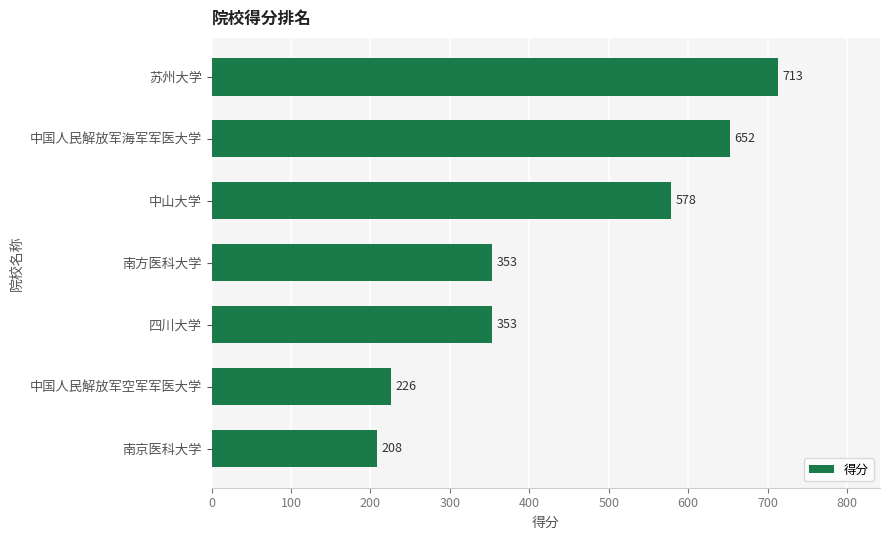

What is the difference between the maximum and minimum values?

505